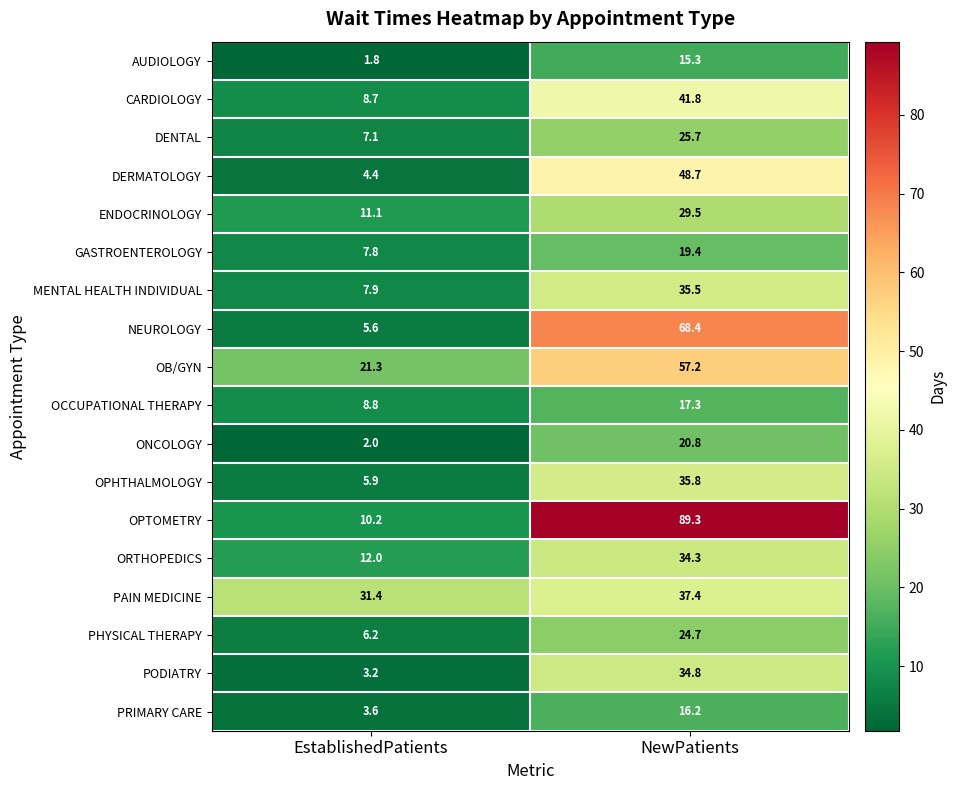

How many categories are shown in the chart?

2